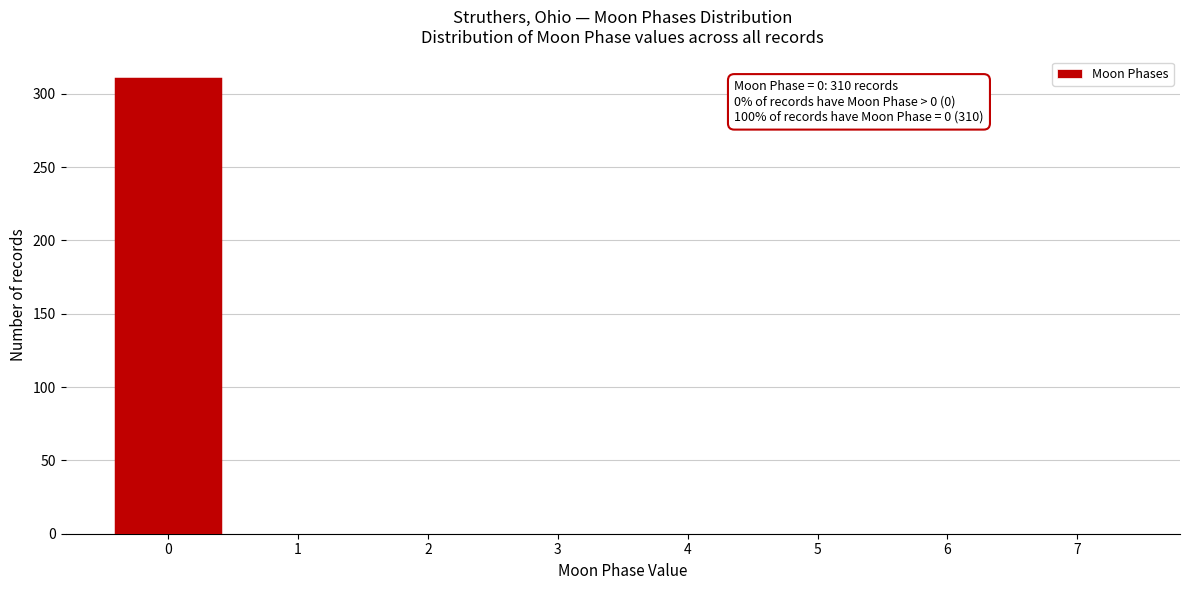

Reading right to left, what are all the values shown in this chart?

7=0	6=0	5=0	4=0	3=0	2=0	1=0	0=310